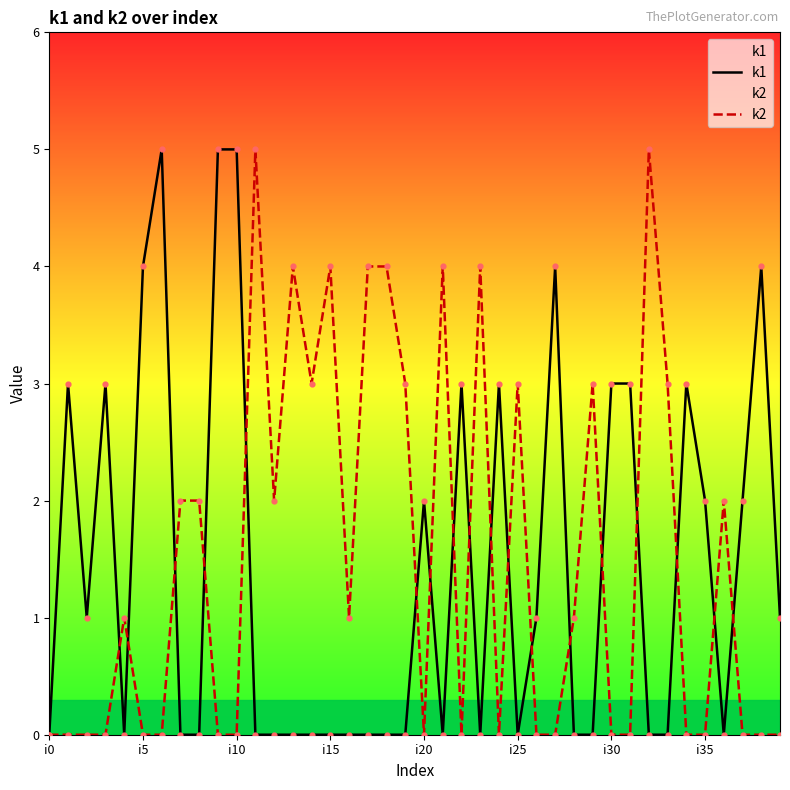

Which series has the largest total across all categories?

k2